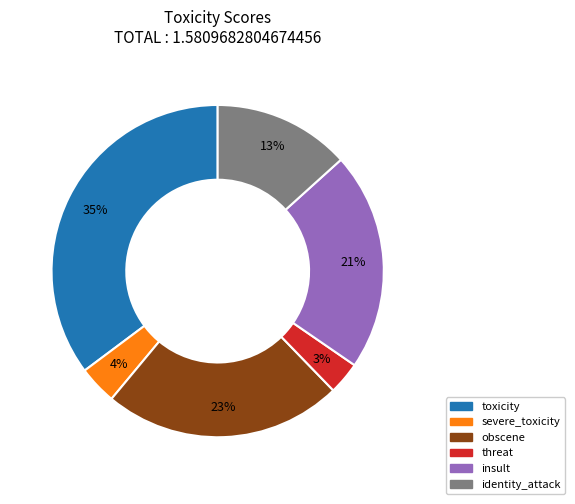

To the nearest percent, what is the difference between the toxicity and obscene slice percentages?

12%